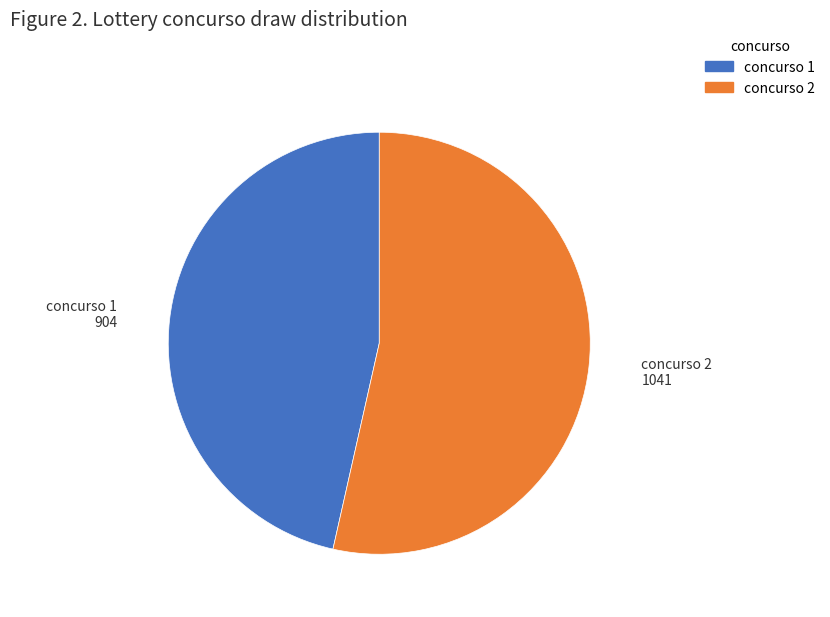

Does concurso 1 represent more than half of the total?

No